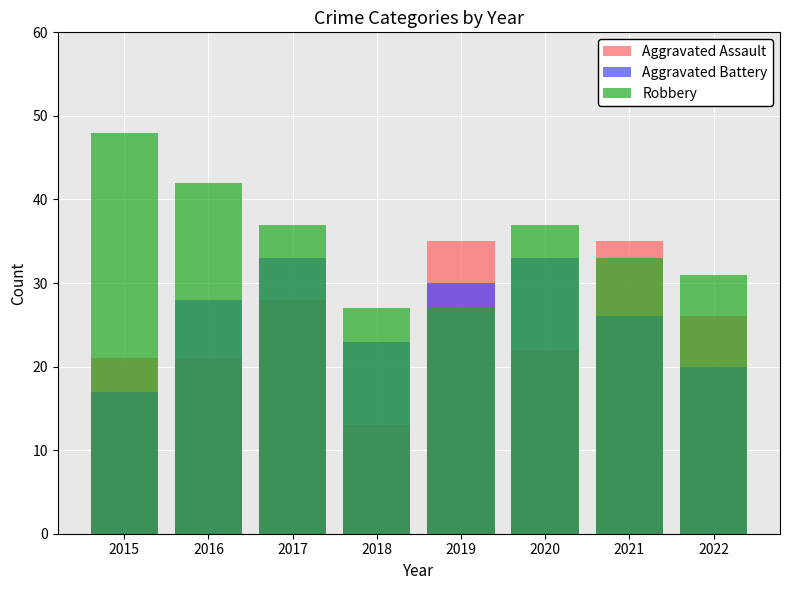

Is the value of Aggravated Assault at 2018 greater than the value of Aggravated Battery at 2017?

No